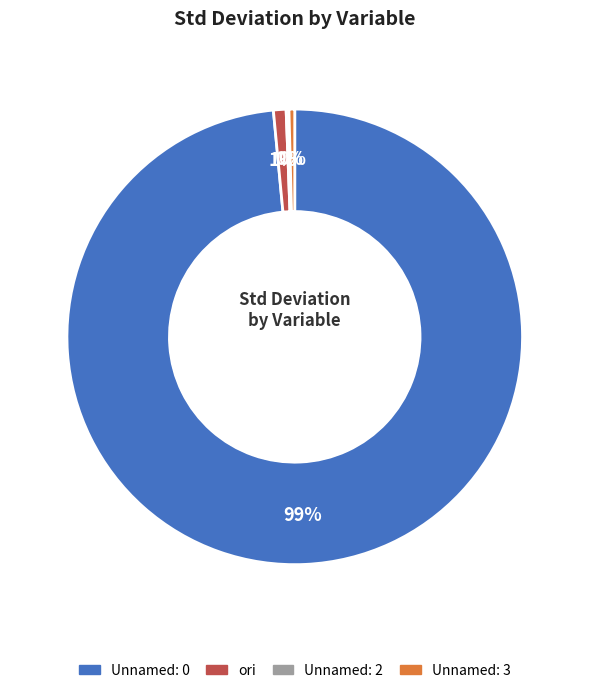

Between Unnamed: 0 and ori, which is larger?

Unnamed: 0